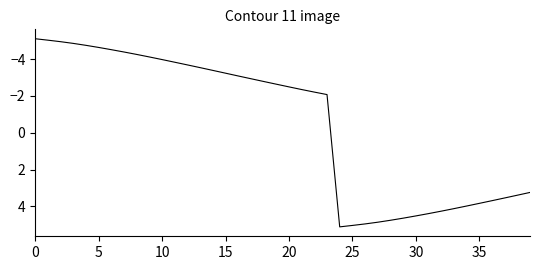

What is the smallest value displayed?

-5.1